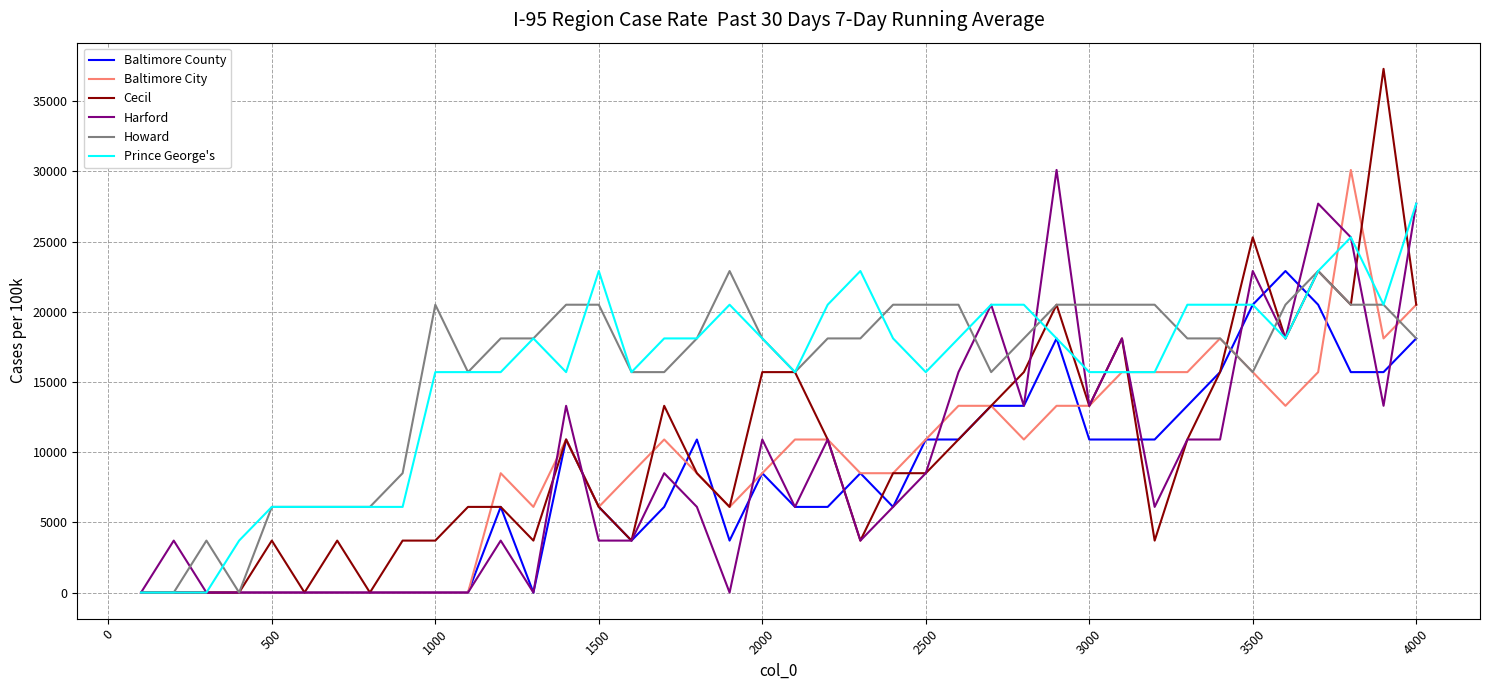

What is the difference between the maximum and minimum values in the Howard series?

22900